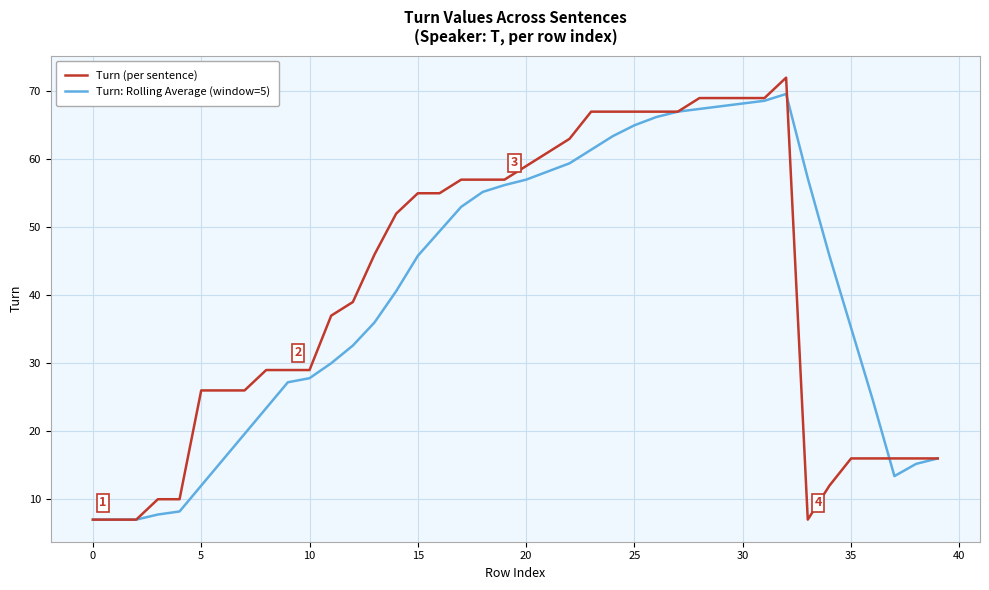

Which series has the largest range (max minus min)?

Turn (per sentence)